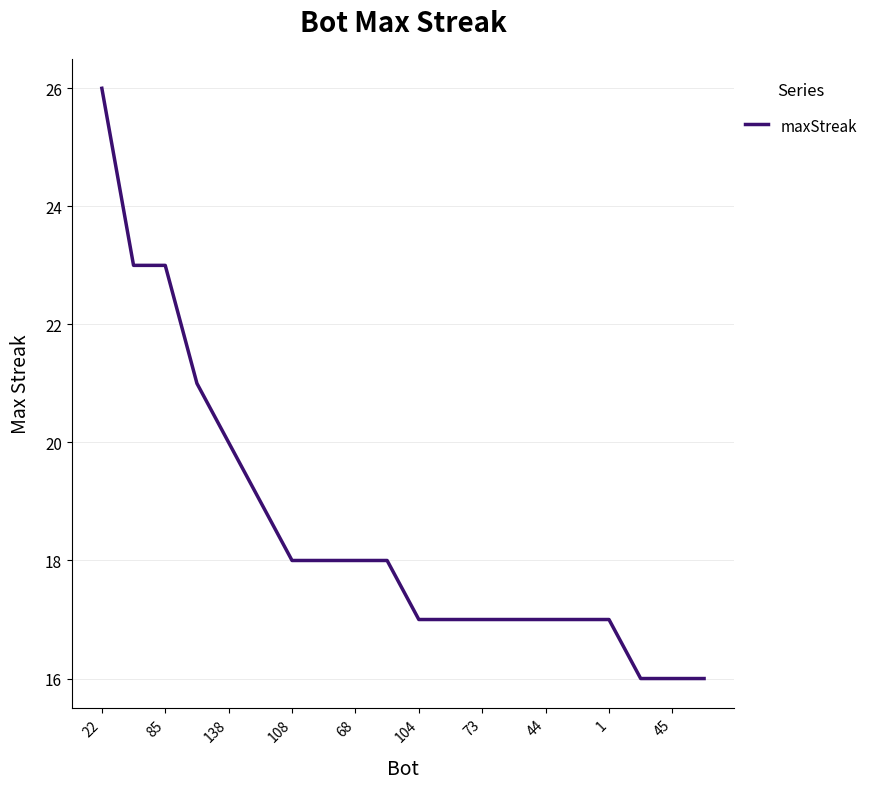

What is the maximum value shown in the chart?

26